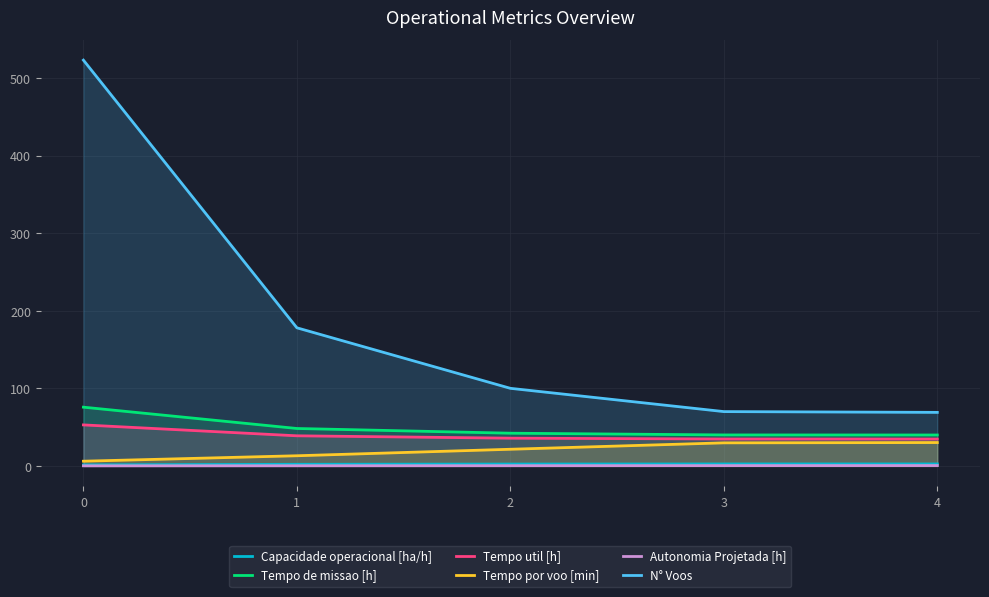

Reading left to right, list all the values displayed in this chart.

Capacidade operacional [ha/h]: 1.3	2.1	2.4	2.5	2.5
Tempo de missao [h]: 75.7	48.2	42.1	39.9	39.8
Tempo util [h]: 52.8	38.8	35.7	34.7	34.6
Tempo por voo [min]: 6.1	13.1	21.4	29.7	30.1
Autonomia Projetada [h]: 0.1	0.2	0.3	0.4	0.4
N° Voos: 523.0	178.0	100.0	70.0	69.0